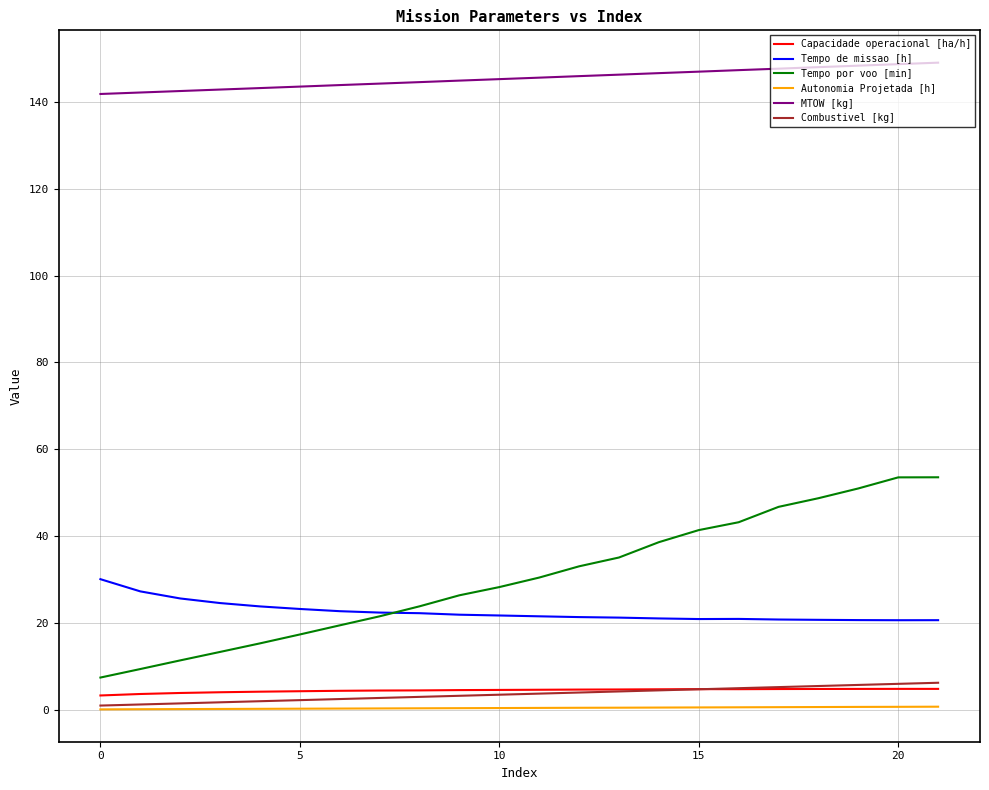

Which series has the widest spread of values?

Tempo por voo [min]